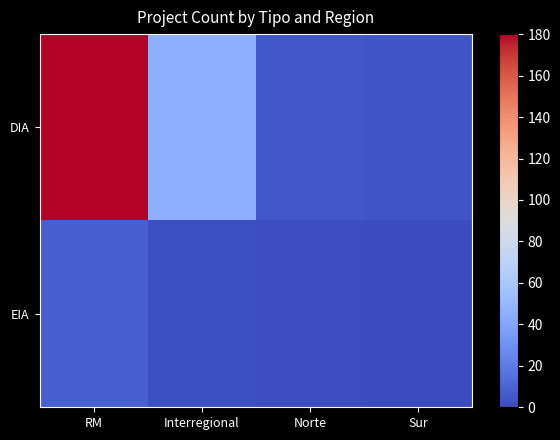

Between Norte and Sur, which series saw the biggest shift?

DIA